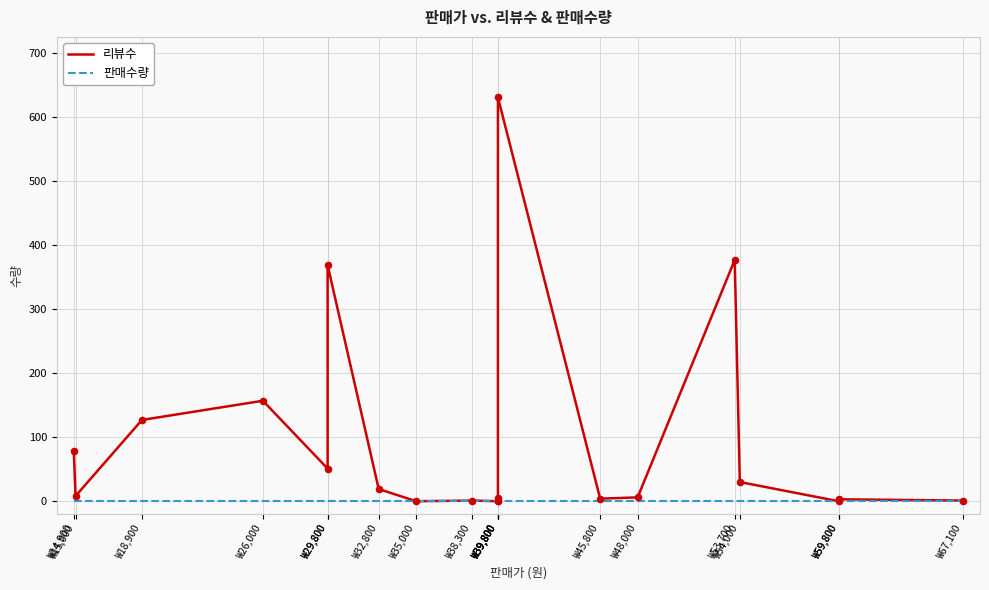

Which series has the widest spread of Y values?

리뷰수